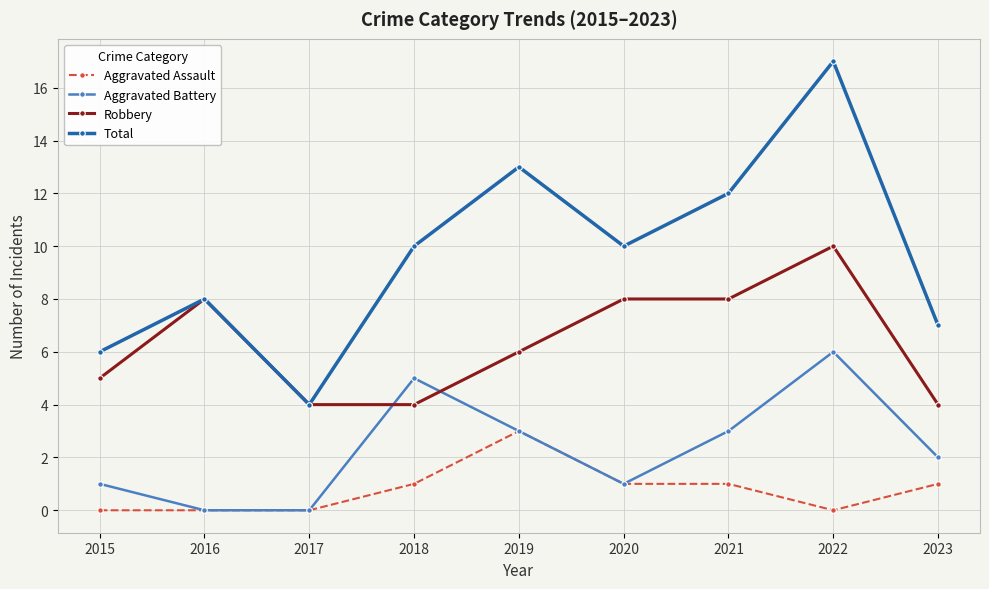

List the series in order of their peak value, highest first.

Total, Robbery, Aggravated Battery, Aggravated Assault